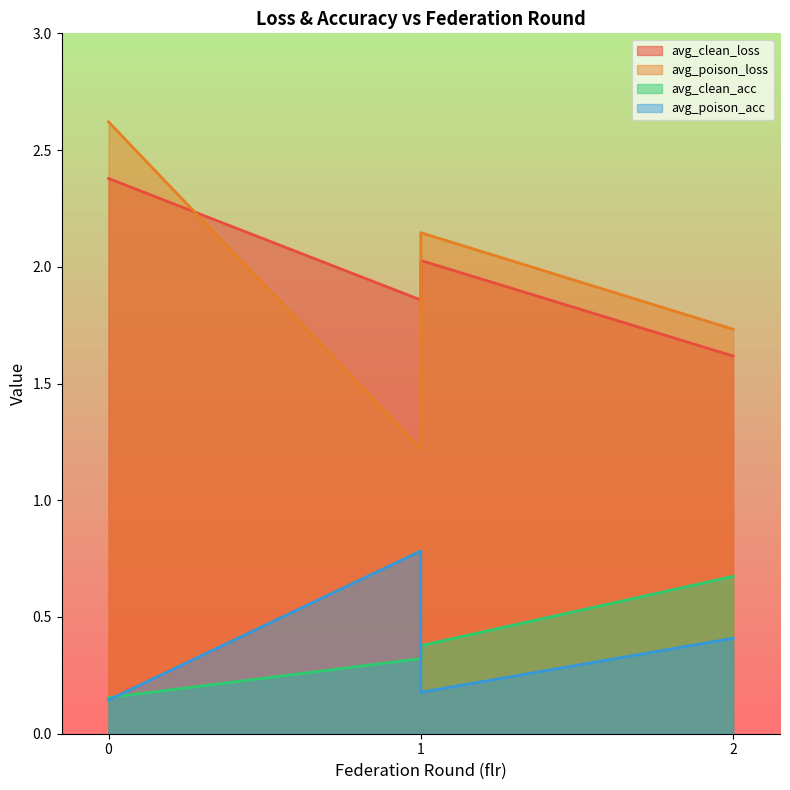

What is the smallest value displayed?

0.1